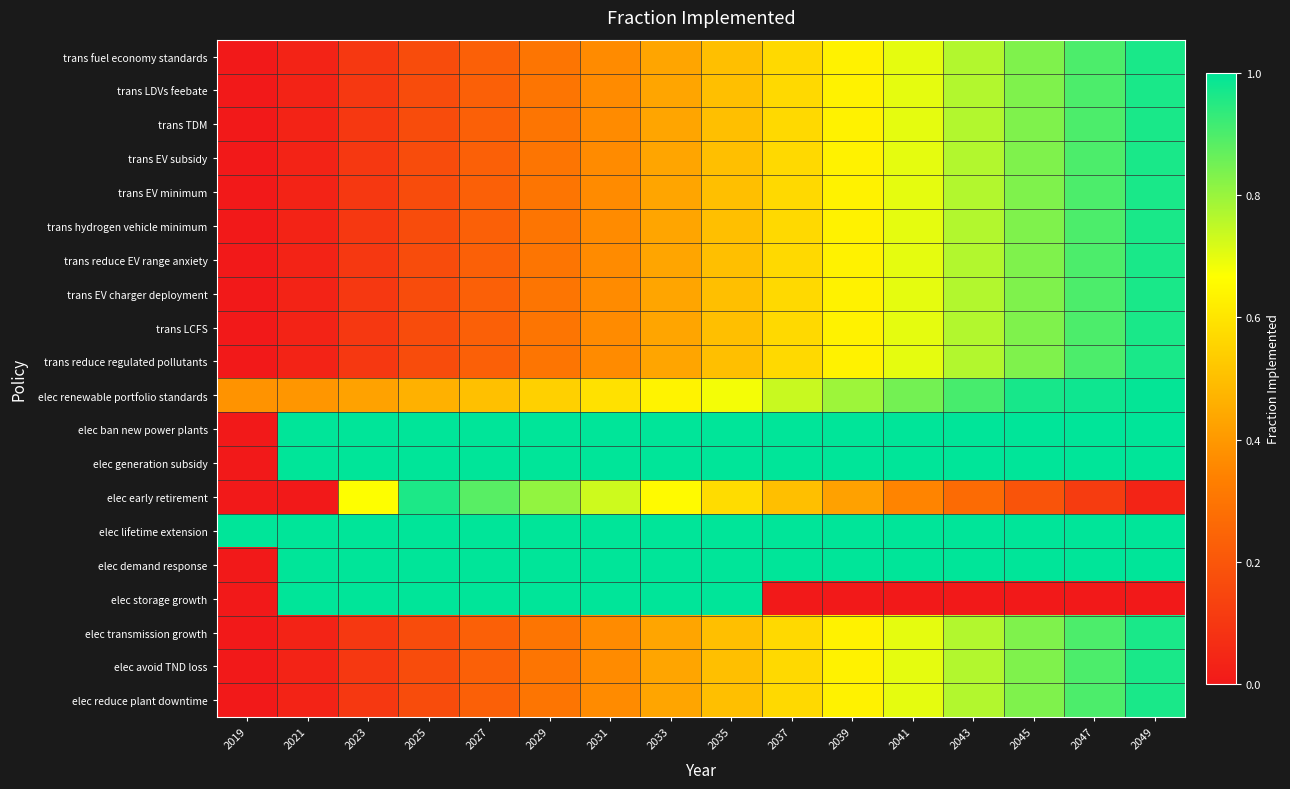

Rank the series by their maximum value, from lowest to highest.

elec early retirement, trans fuel economy standards, trans LDVs feebate, trans TDM, trans EV subsidy, trans EV minimum, trans hydrogen vehicle minimum, trans reduce EV range anxiety, trans EV charger deployment, trans LCFS, trans reduce regulated pollutants, elec transmission growth, elec avoid TND loss, elec reduce plant downtime, elec renewable portfolio standards, elec ban new power plants, elec generation subsidy, elec lifetime extension, elec demand response, elec storage growth